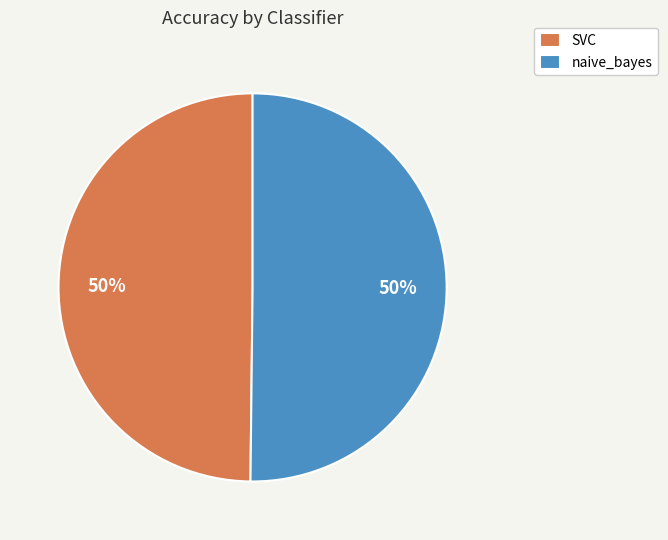

Count the number of slices in the pie.

2